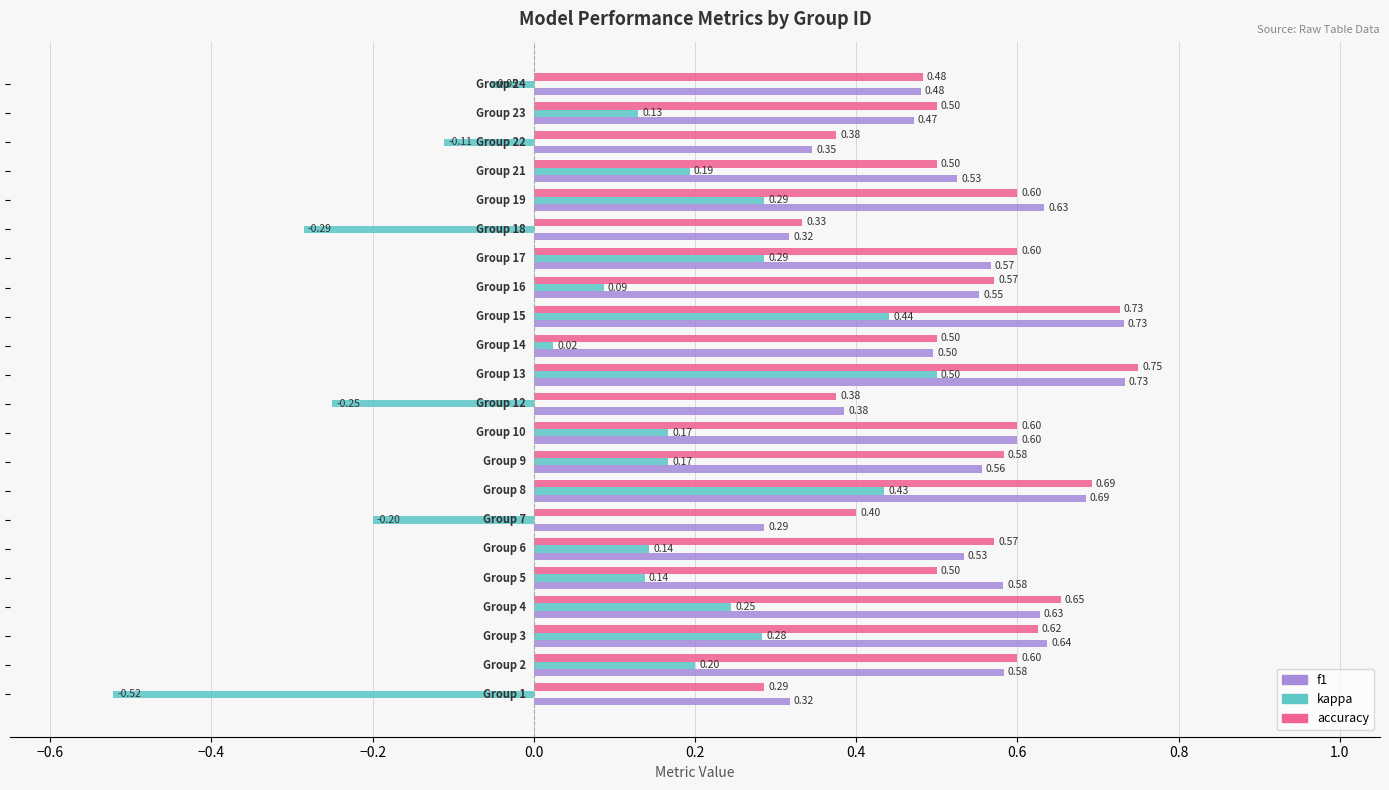

Which series has the widest spread of values?

kappa